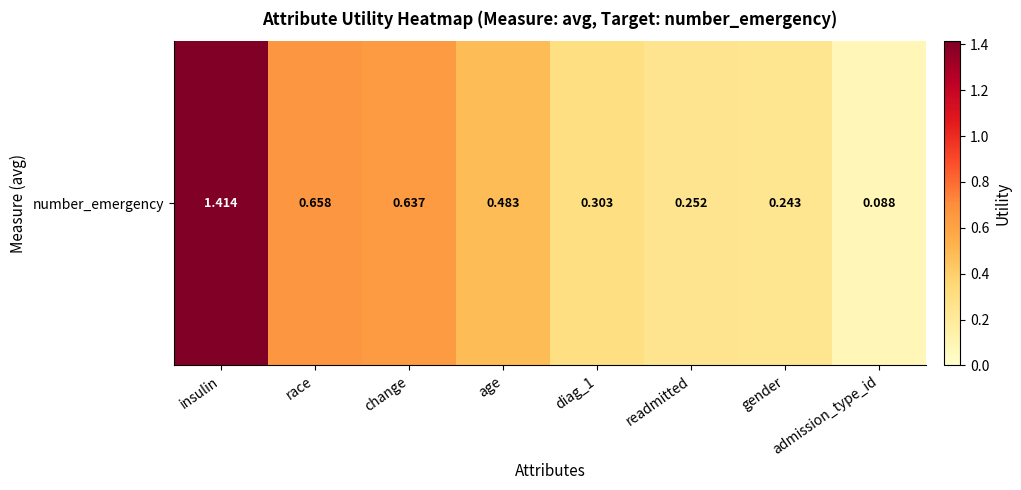

What is the approximate value at readmitted?

0.3